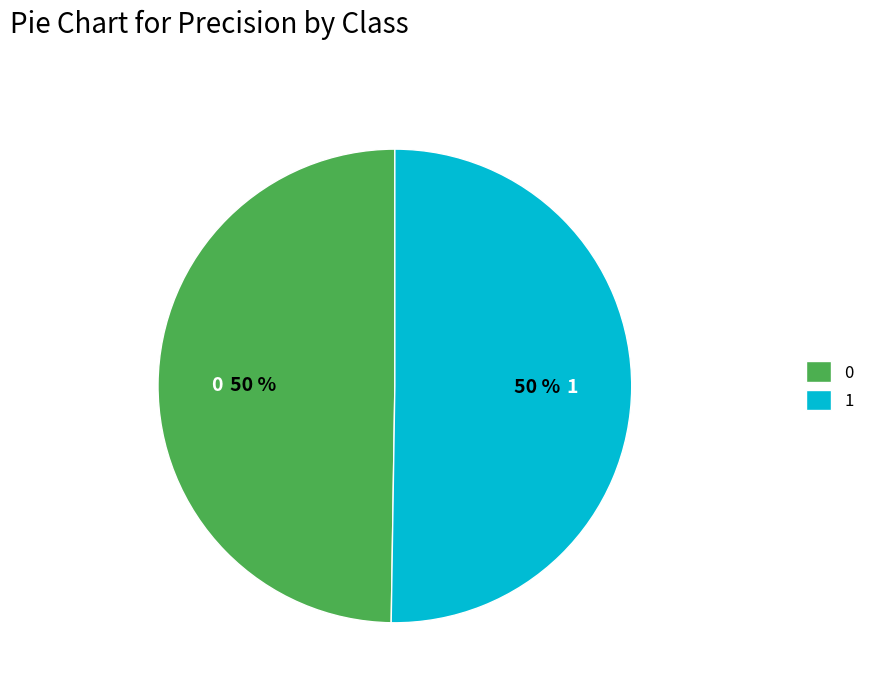

Do 1 and 0 together represent more than half of the pie?

Yes